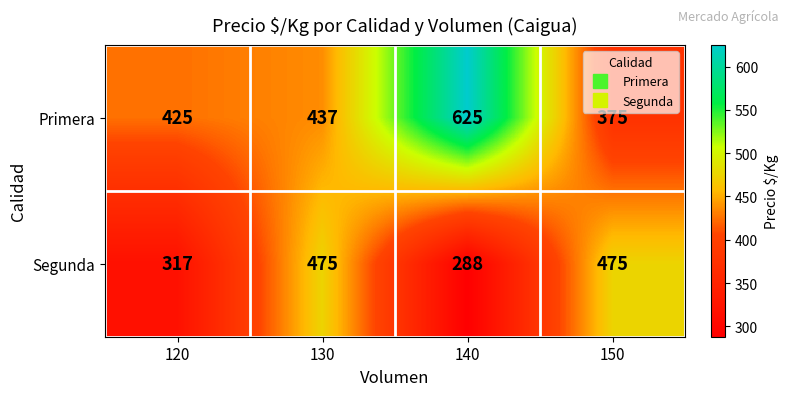

Is it true that Segunda equals 475 at 150?

True